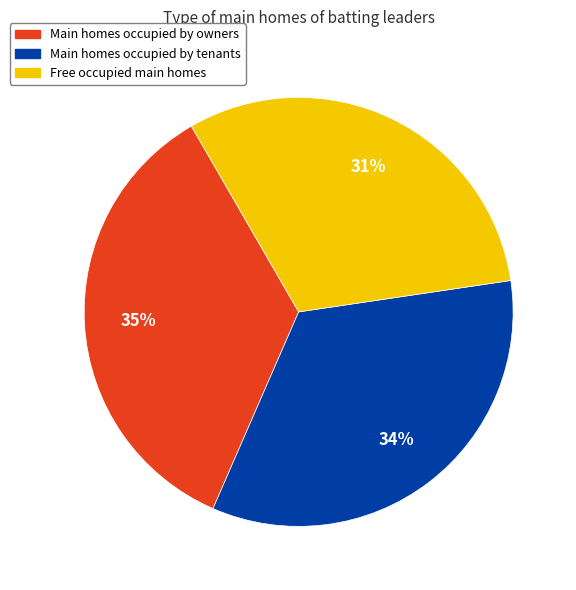

To the nearest percent, what is the average slice percentage?

33%